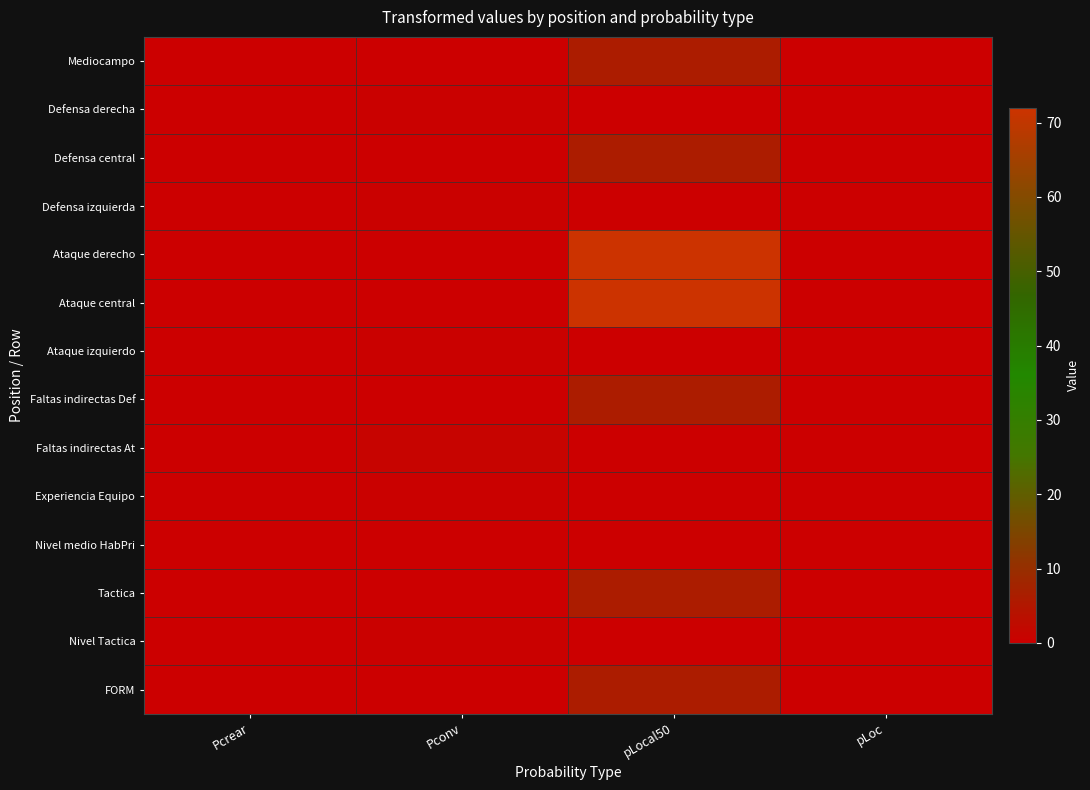

What is the maximum value shown in the chart?

72.0